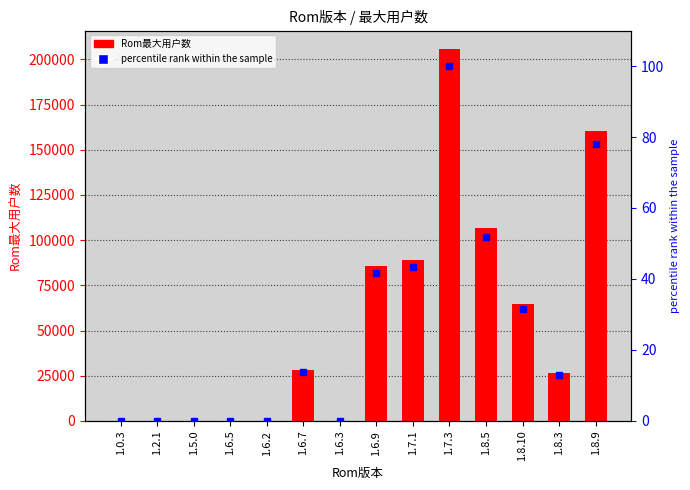

Which series has the largest range (max minus min)?

Rom最大用户数